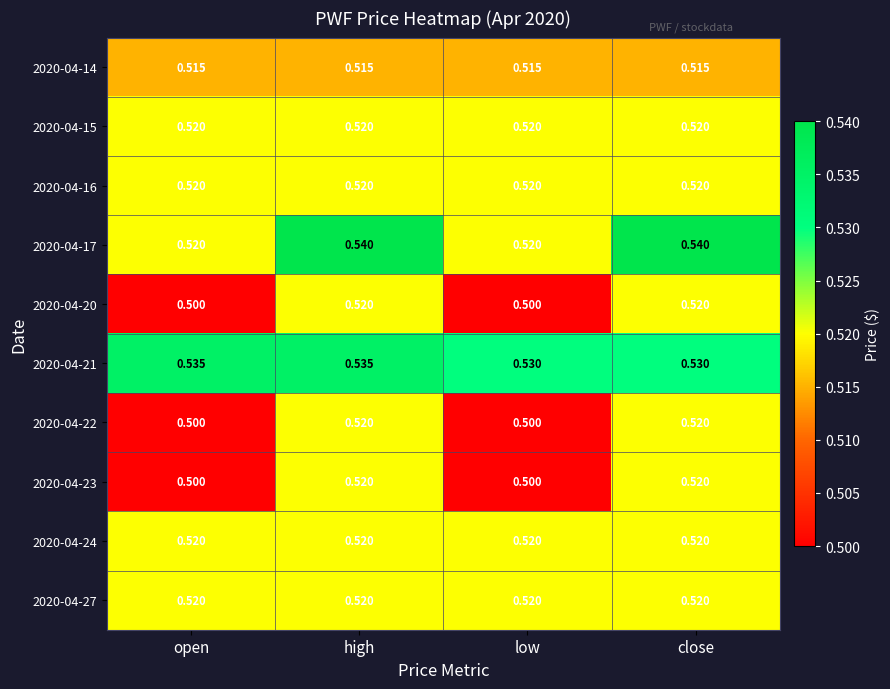

At which category is the sum across all series the highest?

high